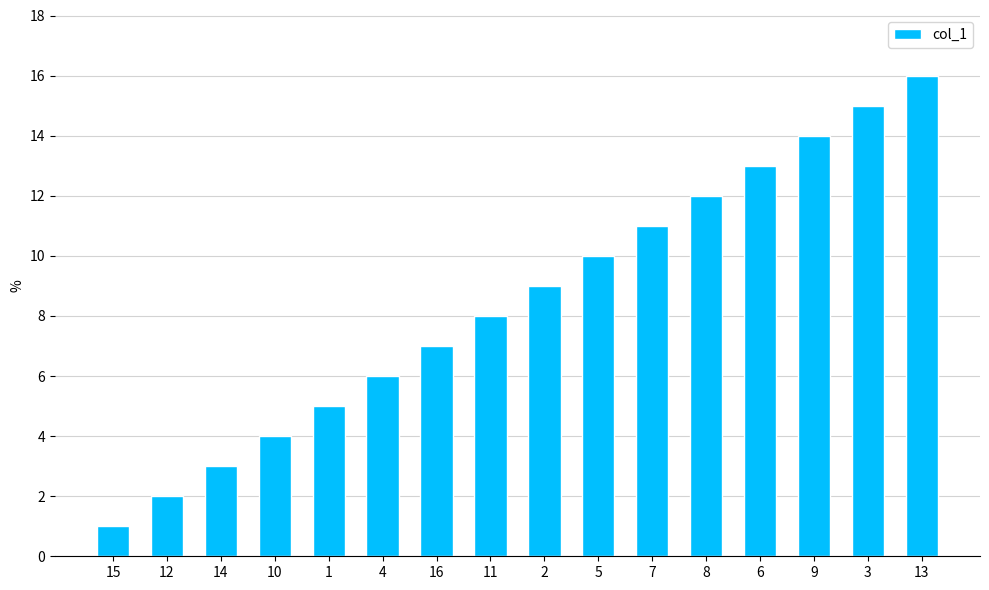

Reading left to right, transcribe all the data shown in this chart.

15=1	12=2	14=3	10=4	1=5	4=6	16=7	11=8	2=9	5=10	7=11	8=12	6=13	9=14	3=15	13=16